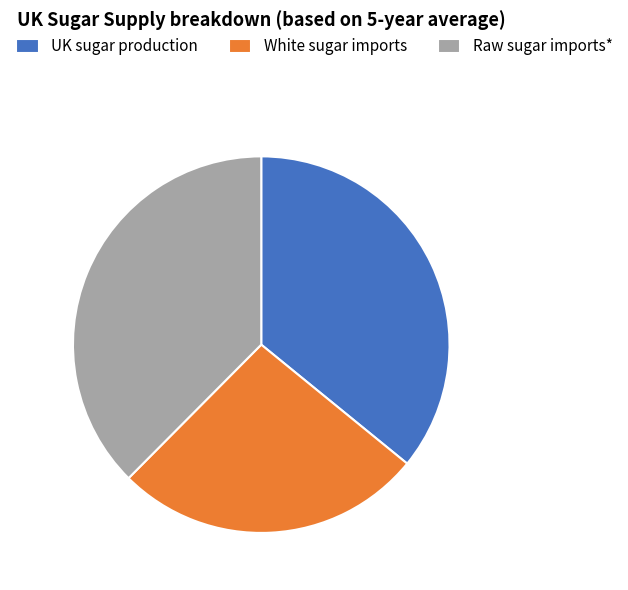

Does White sugar imports represent more than half of the total?

No